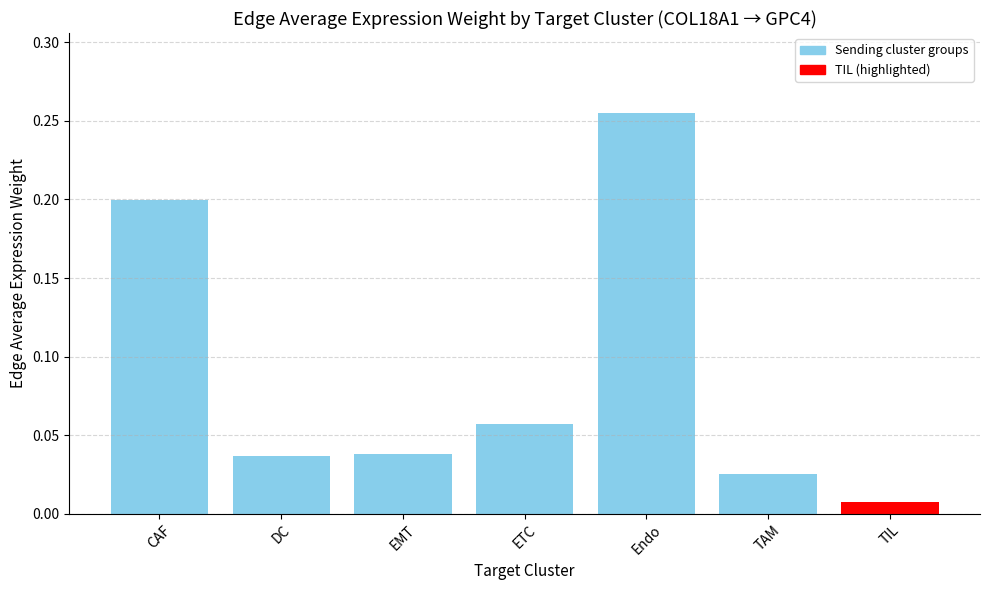

Which has a higher value, TAM or Endo?

Endo